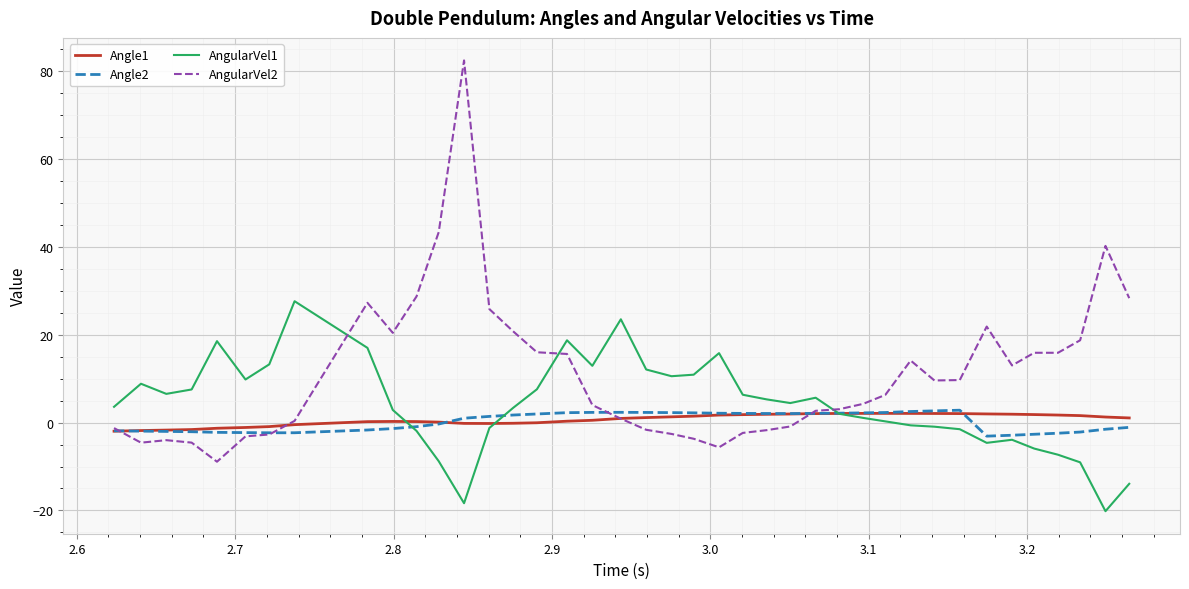

Which series has the largest total across all categories?

AngularVel2